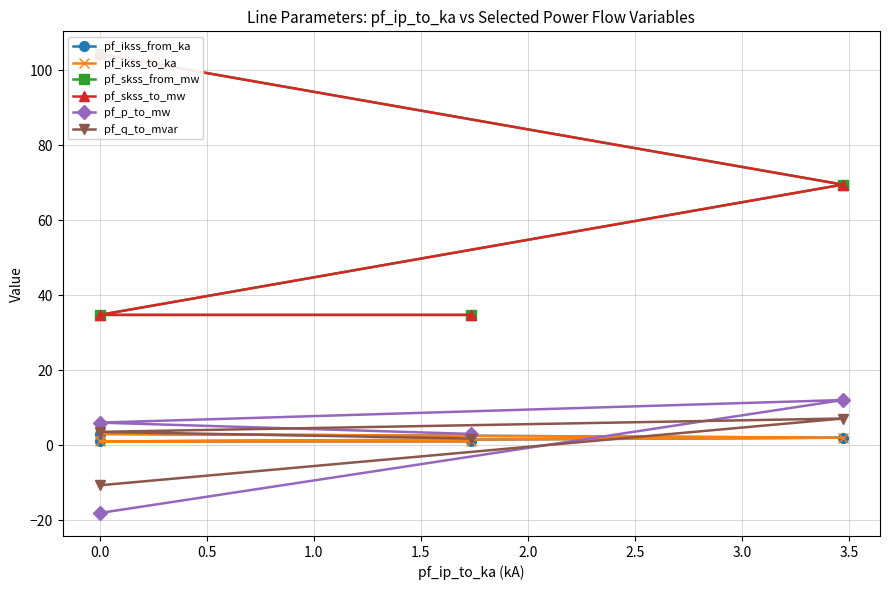

At how many categories does at least one series exceed 49?

2